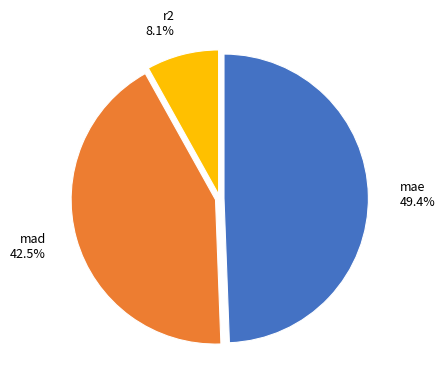

True or false: mae accounts for 49% of the total.

True